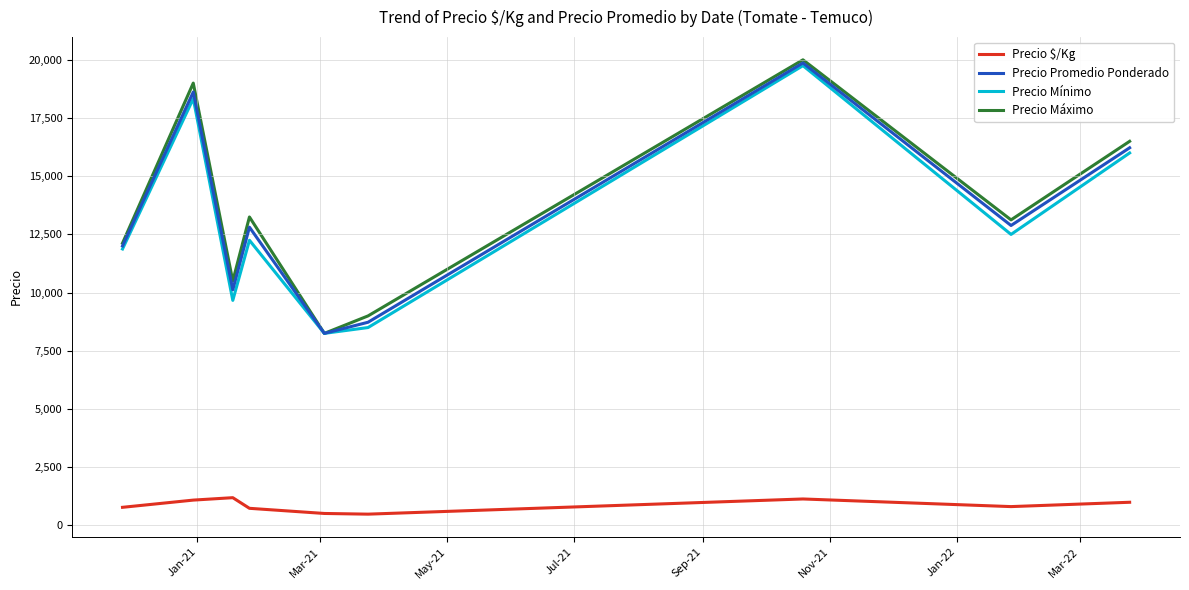

What is the lowest value of the Precio Mínimo series?

8250.0